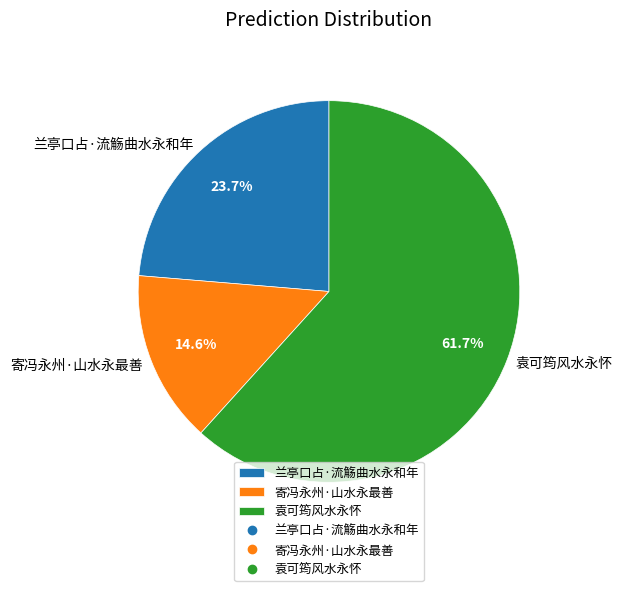

How many segments does this pie chart have?

3